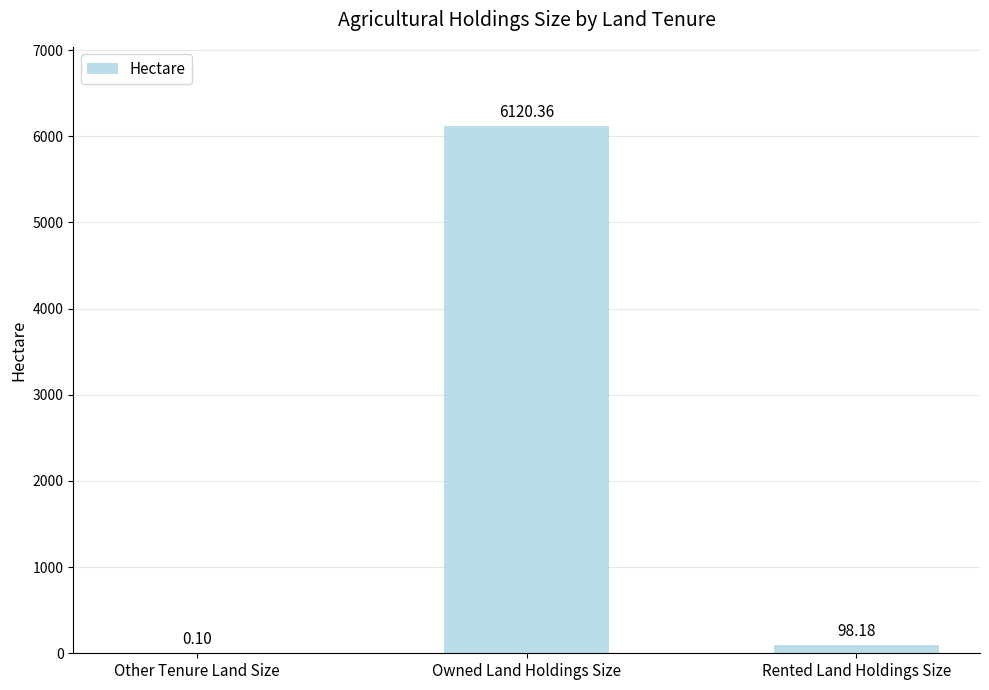

What is the change in value from Other Tenure Land Size to Owned Land Holdings Size?

+6120.3